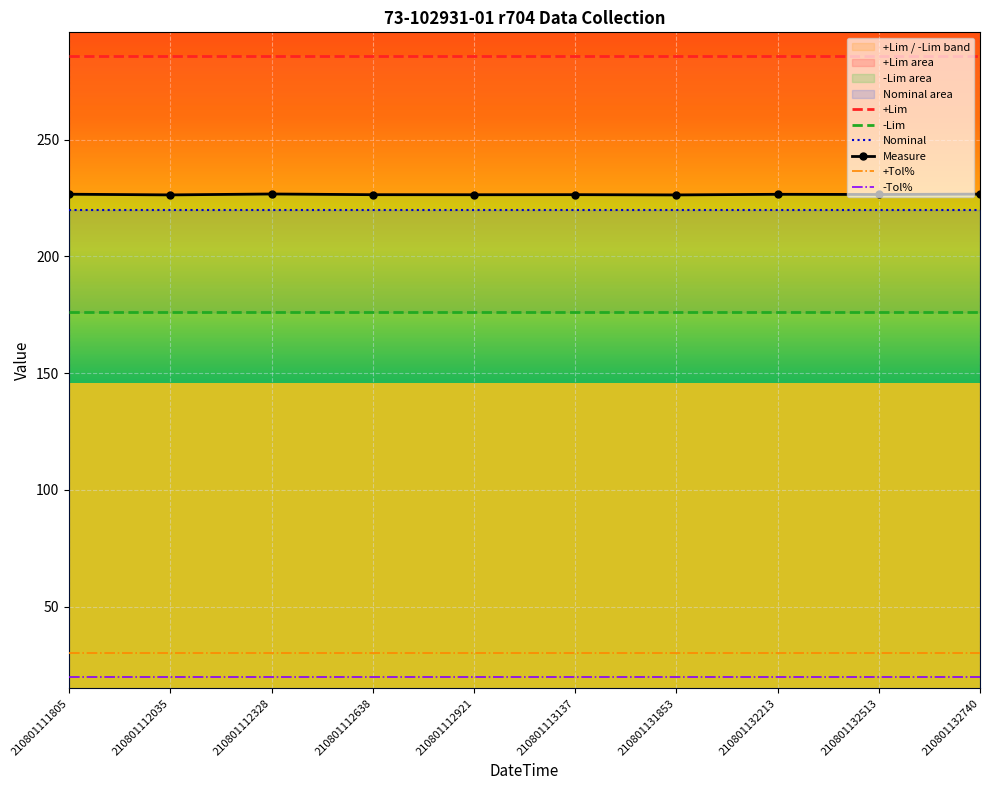

What is the smallest value displayed?

20.0